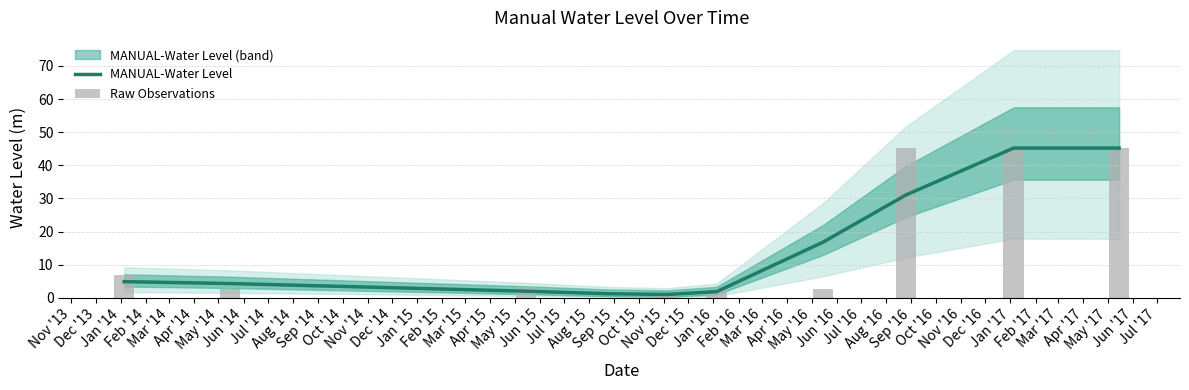

What is the highest value of the MANUAL-Water Level series?

45.2